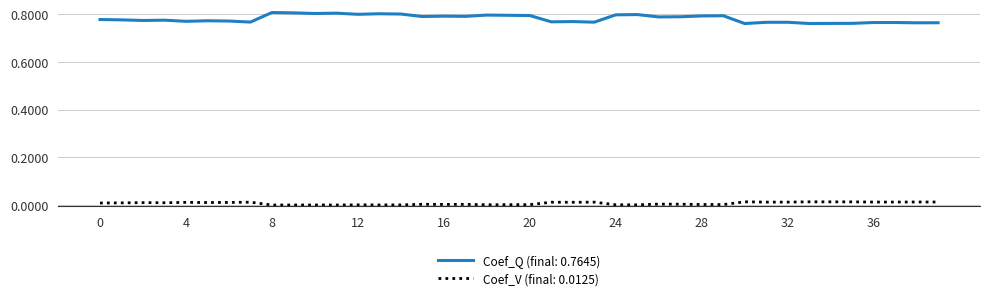

Count the number of data series in this chart.

2